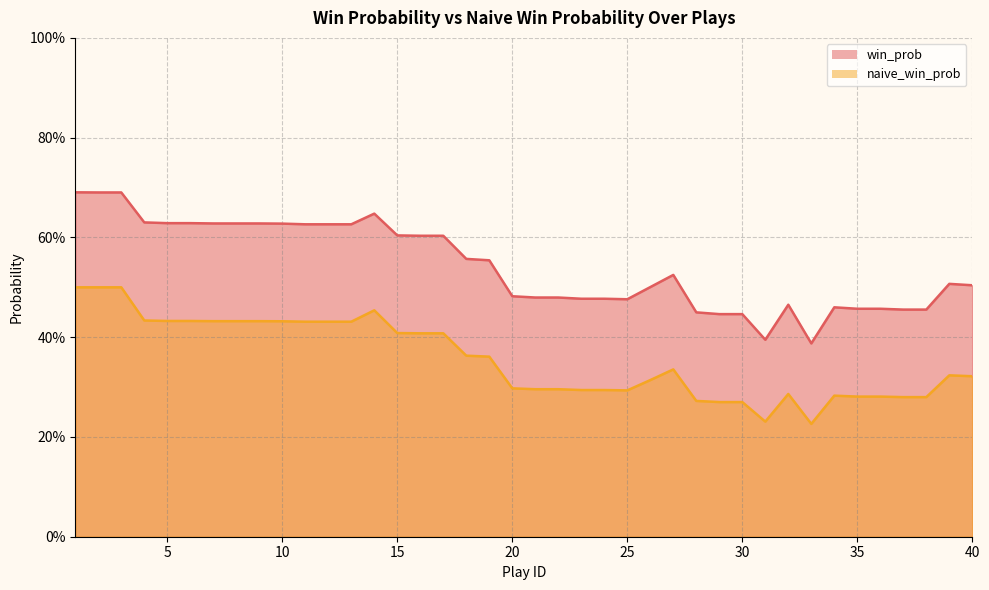

What is the average value of the win_prob series?

0.5